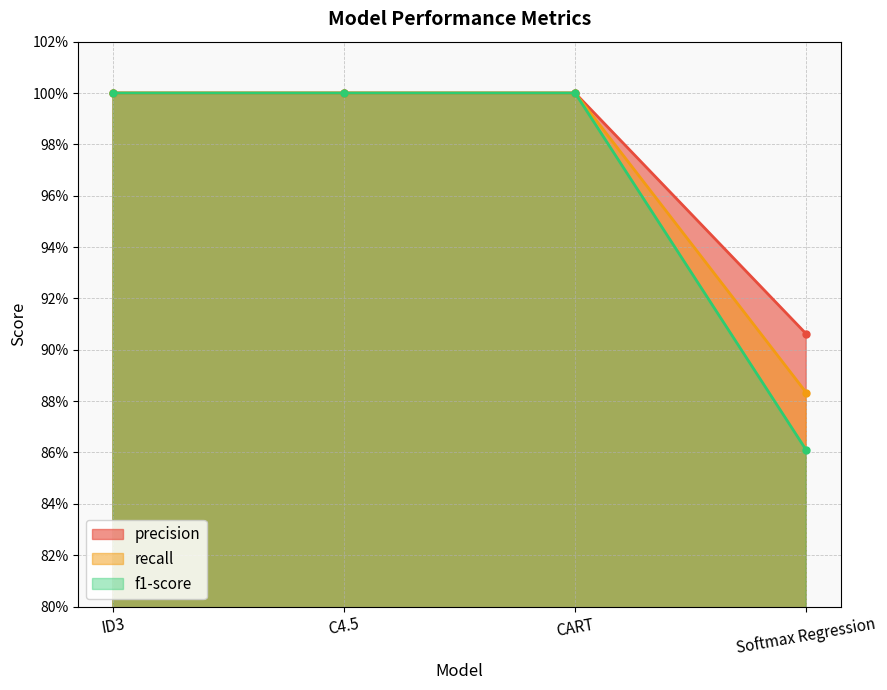

How many data points in f1-score are less than 1?

1